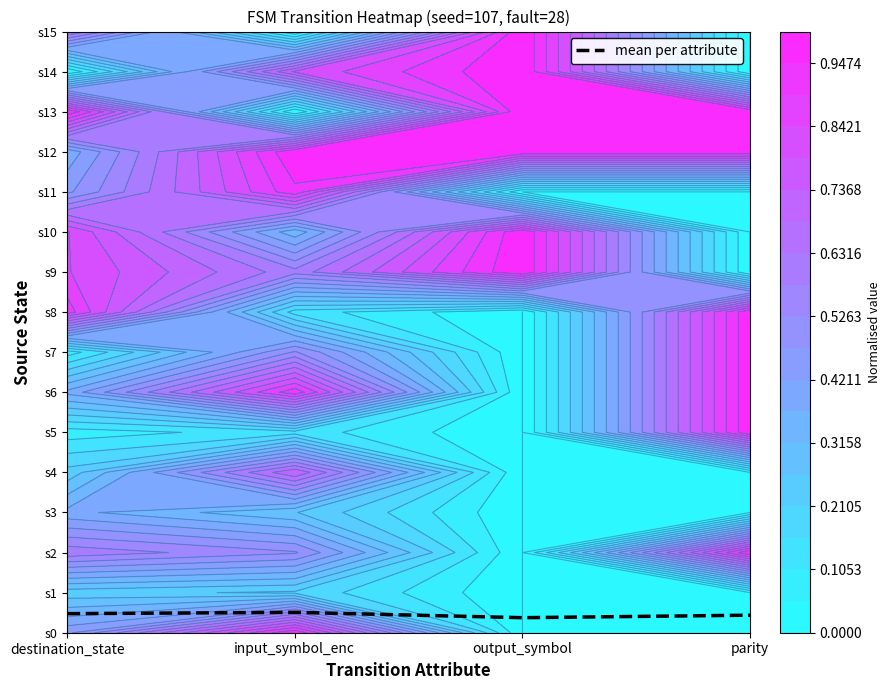

The chart shows a value of 0.5 at input_symbol_enc. True or false?

True